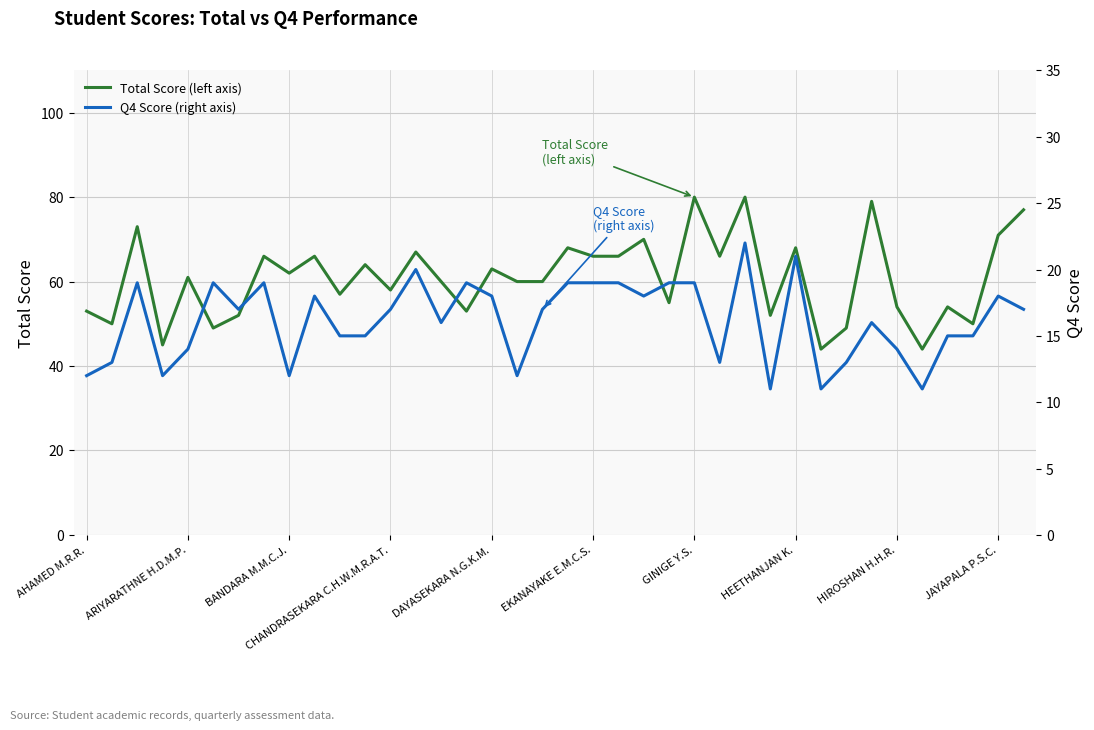

What are all the series names shown in the legend?

Total Score (left axis), Q4 Score (right axis)